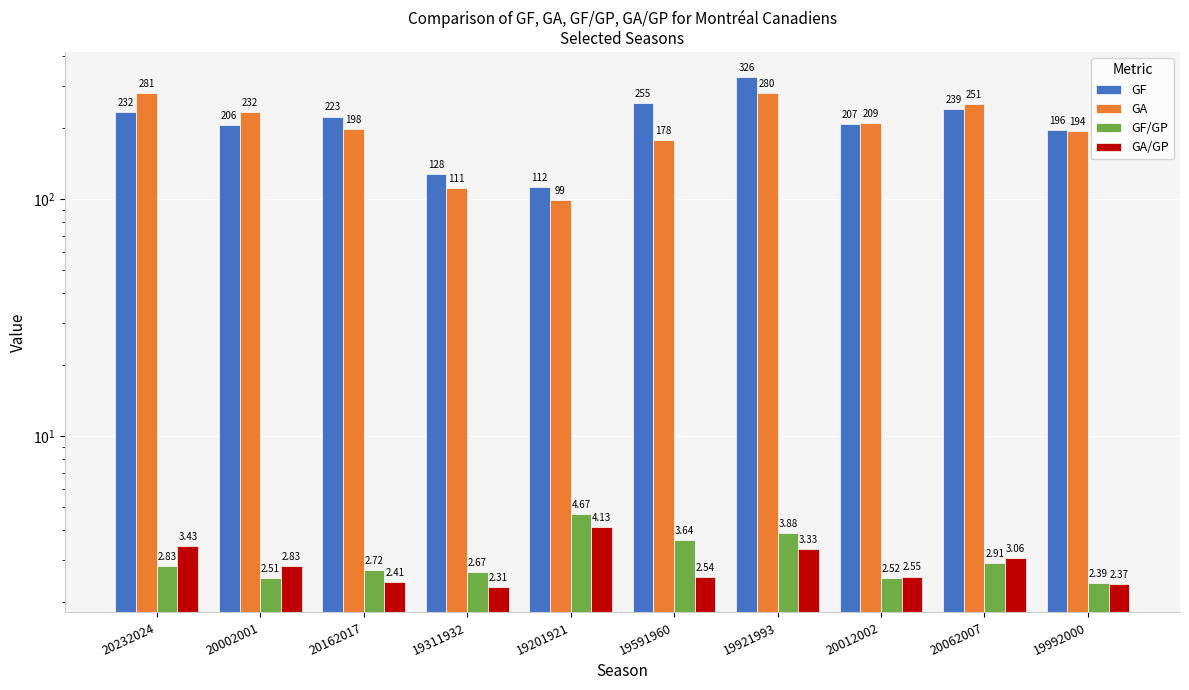

What is the label of the 2nd bar from the right?

20062007